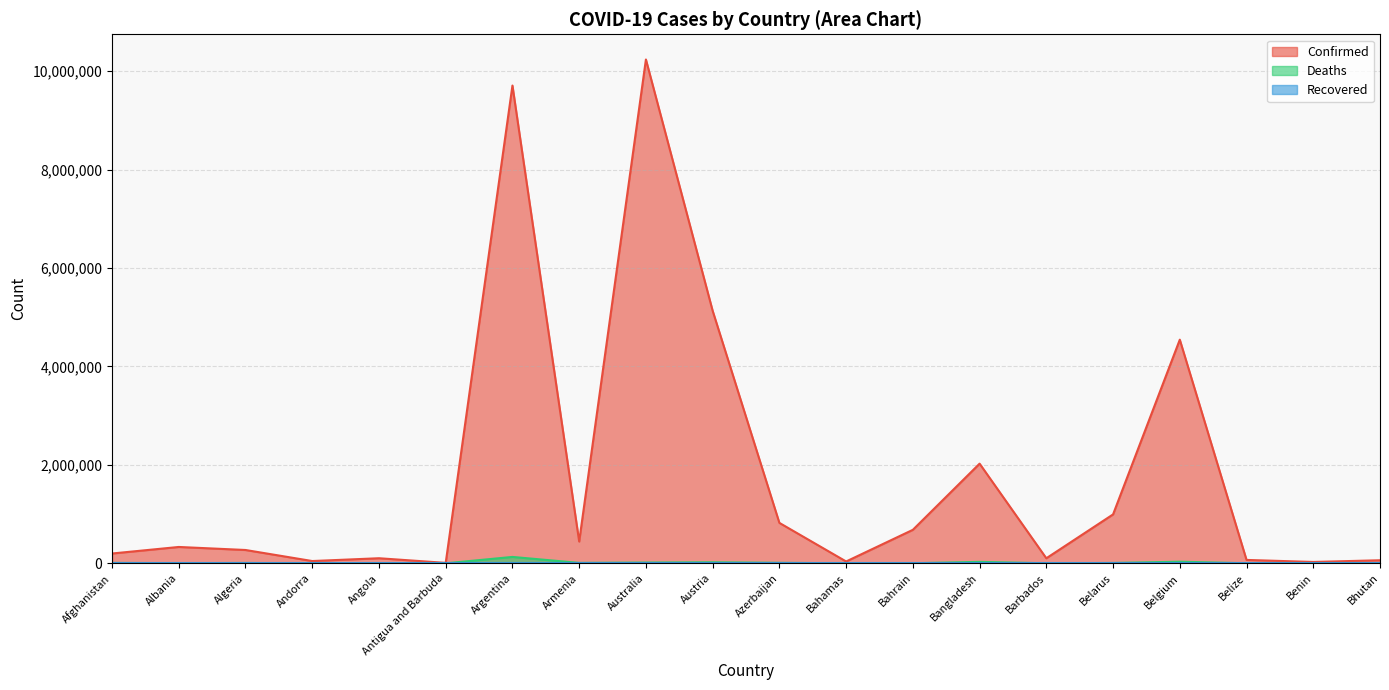

What is the maximum value shown in the chart?

10238227